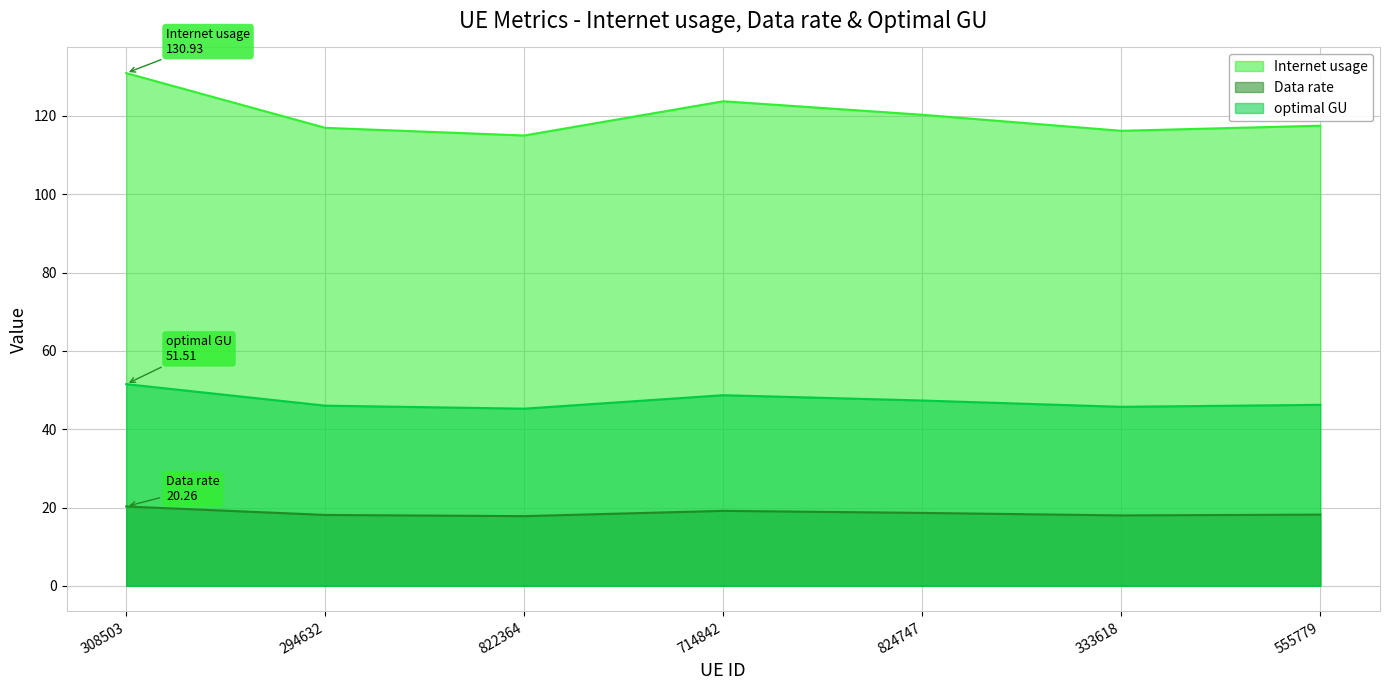

Count the number of data series in this chart.

3